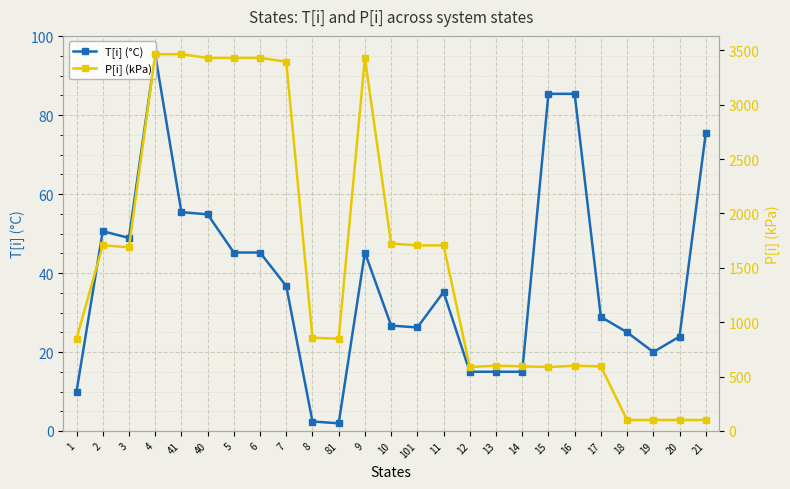

How many interior local peaks does the P[i] (kPa) series have?

4